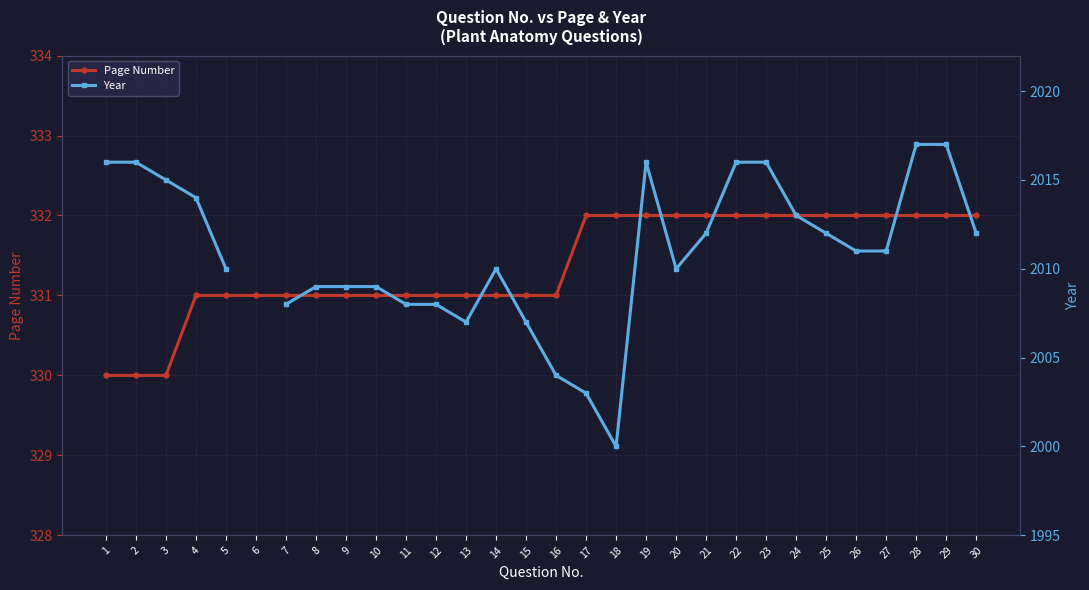

What is the difference between the highest and lowest values at 4?

1683.0